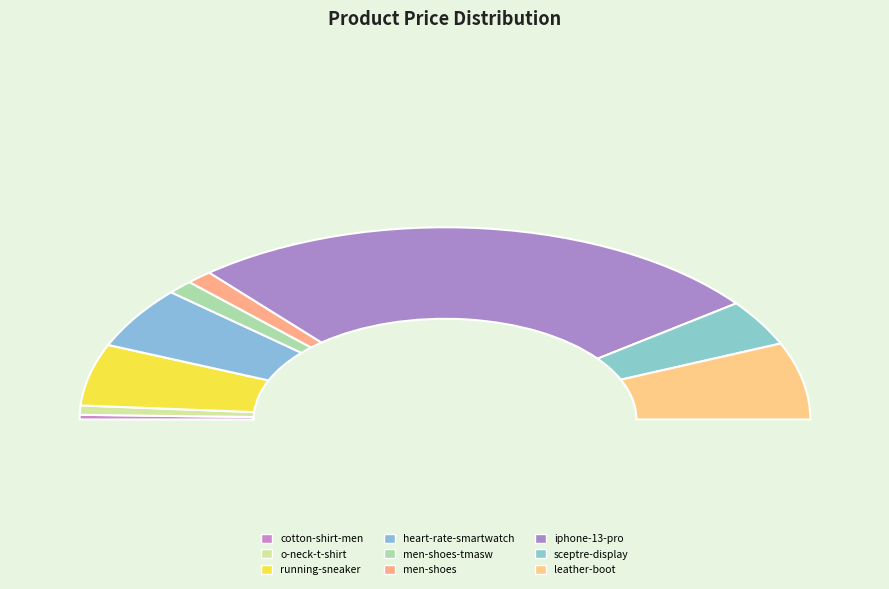

How many slices are in this pie chart?

9